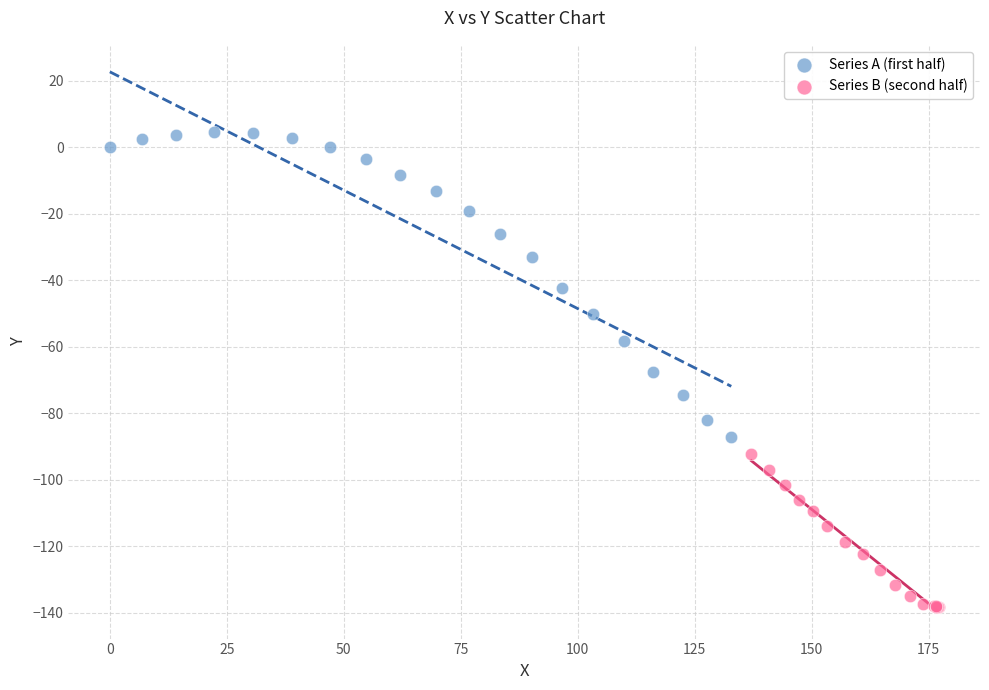

Which series contains the lowest Y value?

Series B (second half)